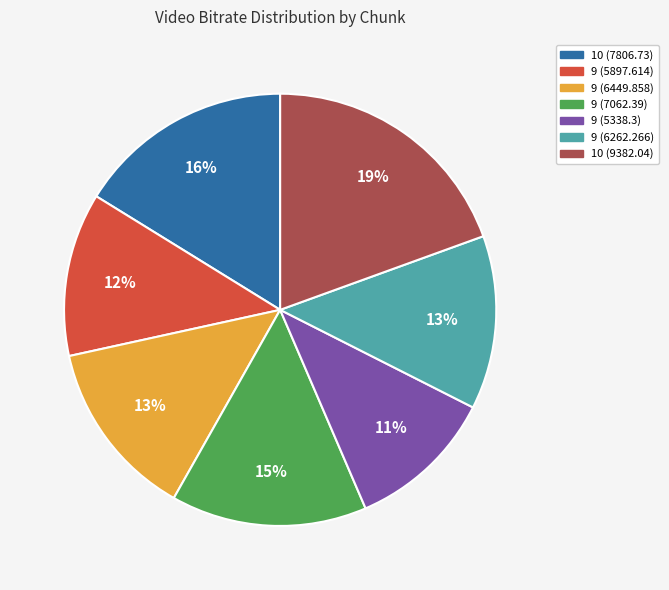

What percentage is the 9 (6449.858) slice, to the nearest percent?

13%